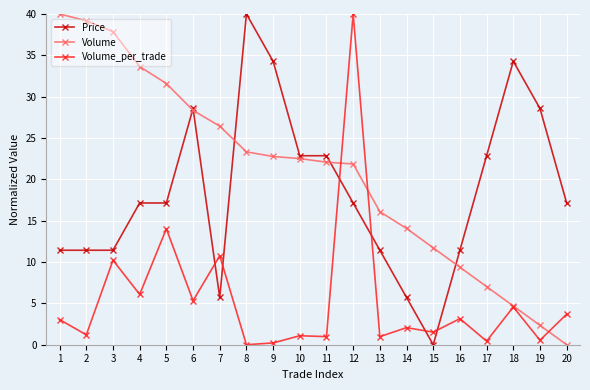

At which label does Price reach its minimum?

15